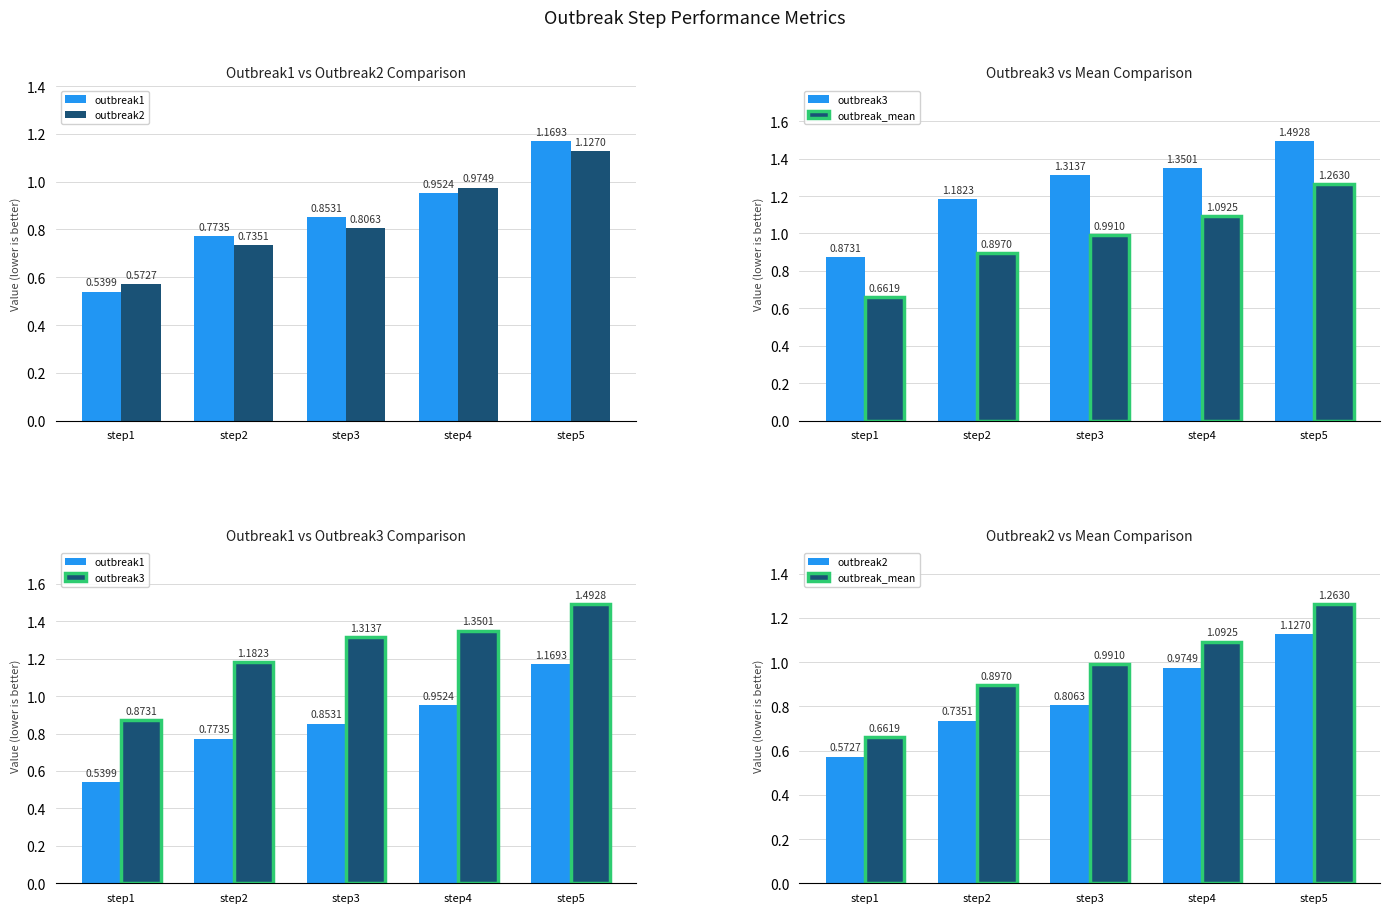

What value does the outbreak1 series have at step3?

0.9